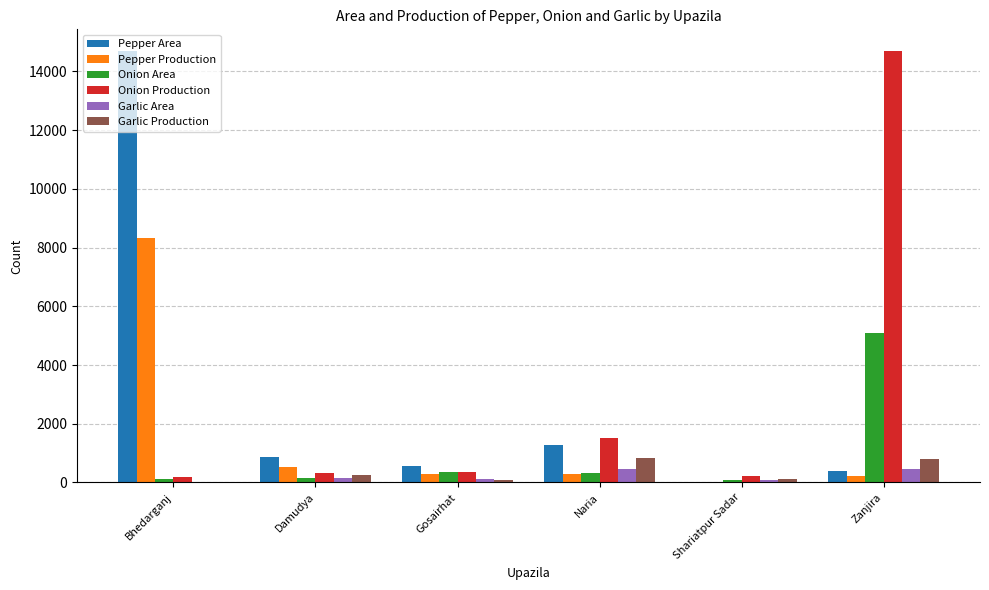

Which series changed the most between Shariatpur Sadar and Zanjira?

Onion Production